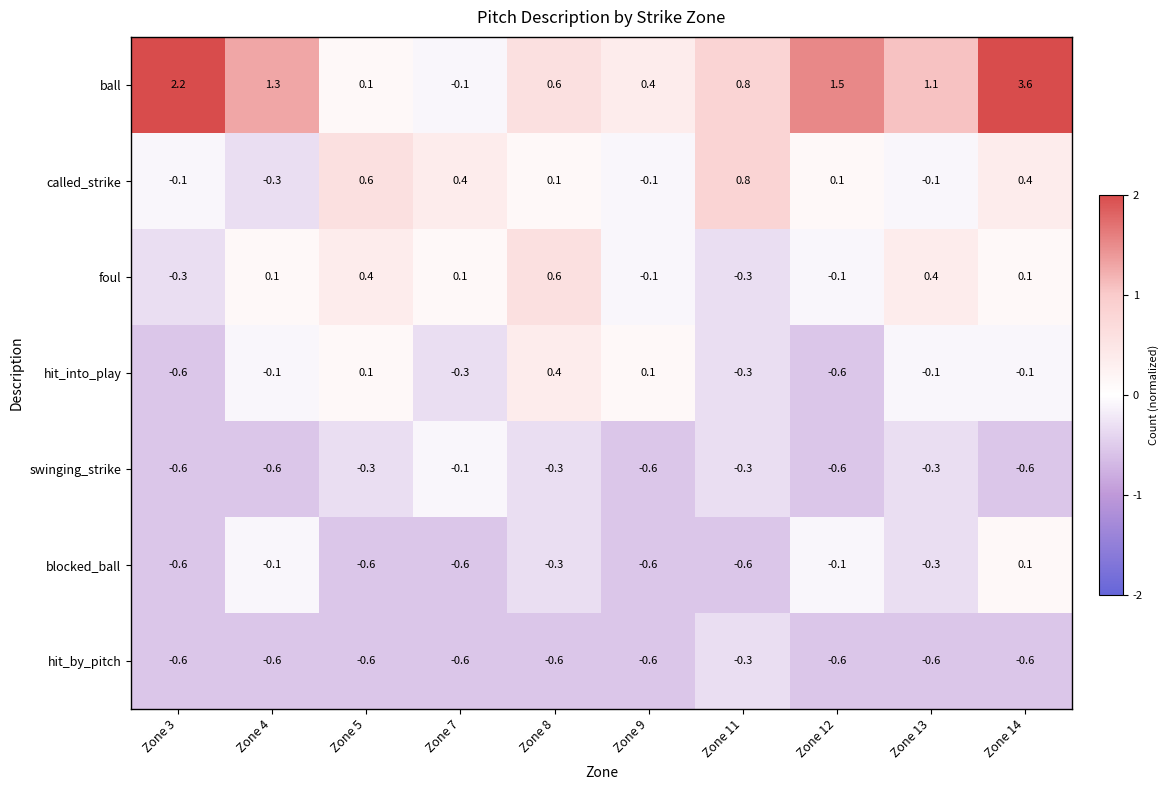

What is the difference between the second highest and second lowest values in the swinging_strike series?

0.3